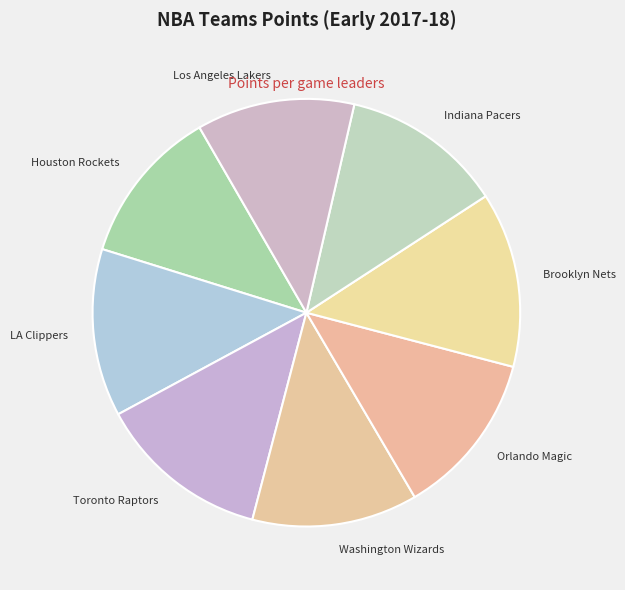

Approximately how many times larger is the value at LA Clippers compared to Washington Wizards?

1.0